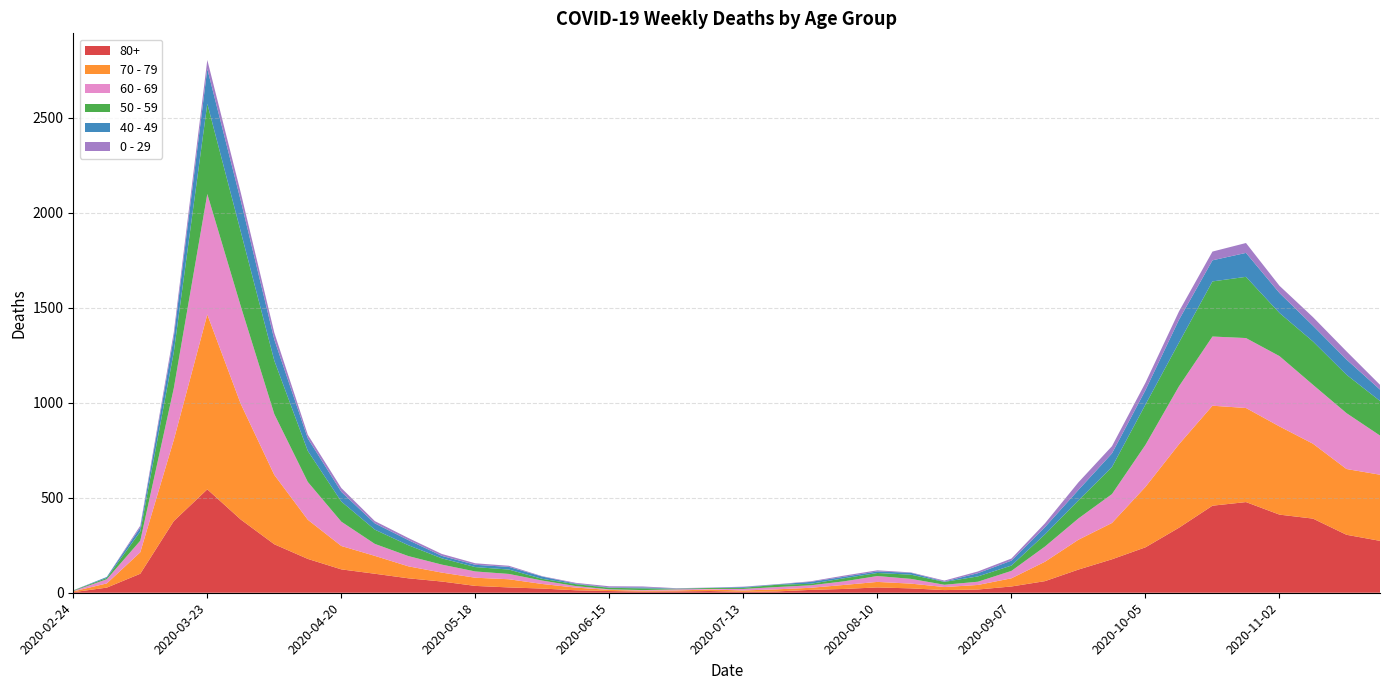

Reading left to right, what are all the values shown in this chart?

80+: 2020-02-24=3	2020-03-02=27	2020-03-09=100	2020-03-16=377	2020-03-23=544	2020-03-30=385	2020-04-06=255	2020-04-13=178	2020-04-20=123	2020-04-27=100	2020-05-04=76	2020-05-11=59	2020-05-18=36	2020-05-25=28	2020-06-01=22	2020-06-08=13	2020-06-15=9	2020-06-22=6	2020-06-29=7	2020-07-06=9	2020-07-13=5	2020-07-20=7	2020-07-27=15	2020-08-03=20	2020-08-10=28	2020-08-17=23	2020-08-24=14	2020-08-31=17	2020-09-07=33	2020-09-14=61	2020-09-21=122	2020-09-28=176	2020-10-05=239	2020-10-12=342	2020-10-19=458	2020-10-26=477	2020-11-02=411	2020-11-09=390	2020-11-16=305	2020-11-23=273
70 - 79: 2020-02-24=4	2020-03-02=22	2020-03-09=113	2020-03-16=427	2020-03-23=920	2020-03-30=608	2020-04-06=365	2020-04-13=206	2020-04-20=123	2020-04-27=94	2020-05-04=63	2020-05-11=47	2020-05-18=43	2020-05-25=43	2020-06-01=24	2020-06-08=14	2020-06-15=6	2020-06-22=5	2020-06-29=5	2020-07-06=8	2020-07-13=7	2020-07-20=11	2020-07-27=11	2020-08-03=21	2020-08-10=29	2020-08-17=25	2020-08-24=16	2020-08-31=24	2020-09-07=43	2020-09-14=102	2020-09-21=157	2020-09-28=191	2020-10-05=318	2020-10-12=439	2020-10-19=526	2020-10-26=495	2020-11-02=464	2020-11-09=394	2020-11-16=346	2020-11-23=348
60 - 69: 2020-02-24=2	2020-03-02=22	2020-03-09=61	2020-03-16=272	2020-03-23=634	2020-03-30=514	2020-04-06=320	2020-04-13=199	2020-04-20=128	2020-04-27=63	2020-05-04=54	2020-05-11=42	2020-05-18=33	2020-05-25=28	2020-06-01=18	2020-06-08=8	2020-06-15=3	2020-06-22=3	2020-06-29=6	2020-07-06=3	2020-07-13=8	2020-07-20=12	2020-07-27=13	2020-08-03=19	2020-08-10=31	2020-08-17=25	2020-08-24=12	2020-08-31=17	2020-09-07=39	2020-09-14=80	2020-09-21=112	2020-09-28=152	2020-10-05=221	2020-10-12=305	2020-10-19=364	2020-10-26=368	2020-11-02=370	2020-11-09=310	2020-11-16=294	2020-11-23=206
50 - 59: 2020-02-24=3	2020-03-02=7	2020-03-09=48	2020-03-16=190	2020-03-23=475	2020-03-30=392	2020-04-06=281	2020-04-13=163	2020-04-20=106	2020-04-27=75	2020-05-04=57	2020-05-11=33	2020-05-18=23	2020-05-25=23	2020-06-01=9	2020-06-08=10	2020-06-15=8	2020-06-22=9	2020-06-29=3	2020-07-06=5	2020-07-13=6	2020-07-20=12	2020-07-27=8	2020-08-03=16	2020-08-10=16	2020-08-17=22	2020-08-24=15	2020-08-31=28	2020-09-07=28	2020-09-14=64	2020-09-21=95	2020-09-28=142	2020-10-05=212	2020-10-12=230	2020-10-19=290	2020-10-26=322	2020-11-02=227	2020-11-09=228	2020-11-16=202	2020-11-23=182
40 - 49: 2020-02-24=0	2020-03-02=5	2020-03-09=21	2020-03-16=79	2020-03-23=183	2020-03-30=163	2020-04-06=111	2020-04-13=66	2020-04-20=51	2020-04-27=33	2020-05-04=27	2020-05-11=13	2020-05-18=12	2020-05-25=14	2020-06-01=12	2020-06-08=3	2020-06-15=2	2020-06-22=5	2020-06-29=1	2020-07-06=1	2020-07-13=4	2020-07-20=2	2020-07-27=10	2020-08-03=8	2020-08-10=8	2020-08-17=10	2020-08-24=2	2020-08-31=17	2020-09-07=26	2020-09-14=38	2020-09-21=55	2020-09-28=72	2020-10-05=76	2020-10-12=120	2020-10-19=111	2020-10-26=126	2020-11-02=105	2020-11-09=83	2020-11-16=80	2020-11-23=60
0 - 29: 2020-02-24=1	2020-03-02=0	2020-03-09=10	2020-03-16=25	2020-03-23=47	2020-03-30=42	2020-04-06=36	2020-04-13=19	2020-04-20=20	2020-04-27=12	2020-05-04=11	2020-05-11=10	2020-05-18=8	2020-05-25=6	2020-06-01=2	2020-06-08=4	2020-06-15=6	2020-06-22=5	2020-06-29=2	2020-07-06=1	2020-07-13=2	2020-07-20=1	2020-07-27=3	2020-08-03=6	2020-08-10=6	2020-08-17=2	2020-08-24=5	2020-08-31=9	2020-09-07=11	2020-09-14=20	2020-09-21=40	2020-09-28=38	2020-10-05=39	2020-10-12=44	2020-10-19=46	2020-10-26=52	2020-11-02=38	2020-11-09=45	2020-11-16=43	2020-11-23=25